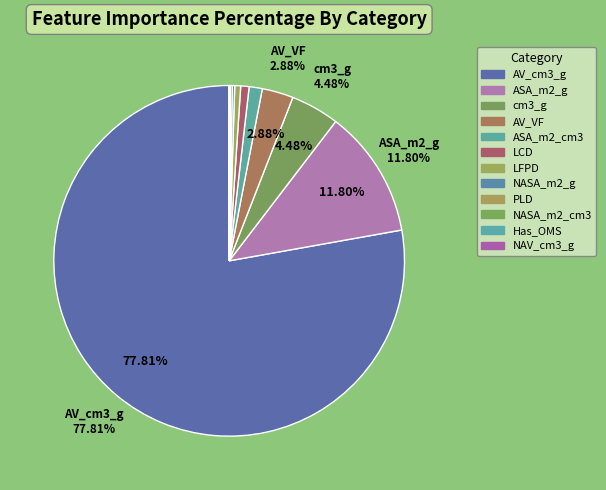

How many slices are in this pie chart?

12